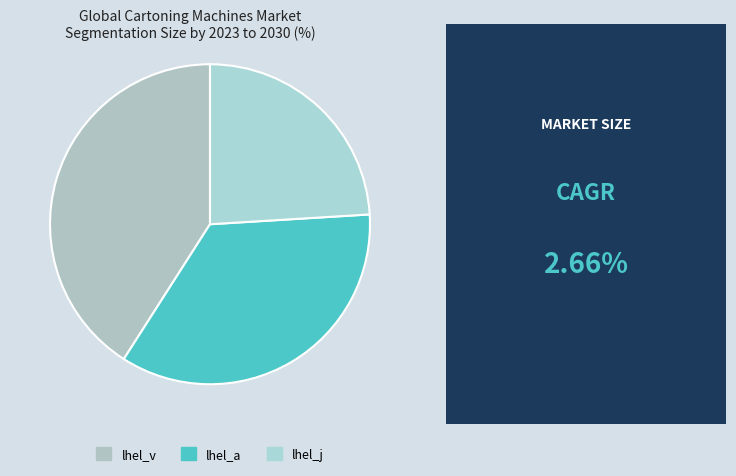

Which has a higher value, lhel_j or lhel_a?

lhel_a